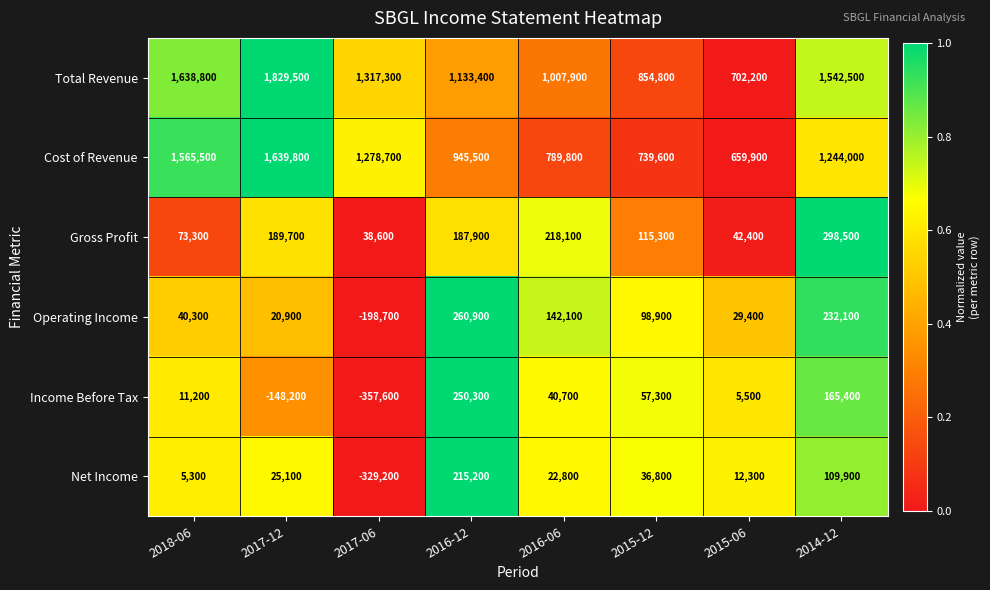

What is the difference between the maximum and minimum values in the Net Income series?

544400